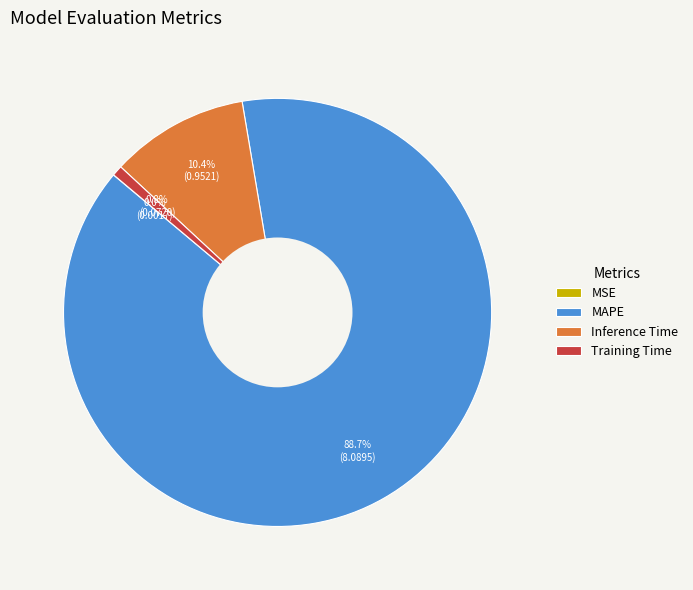

Between Training Time and MAPE, which is larger?

MAPE